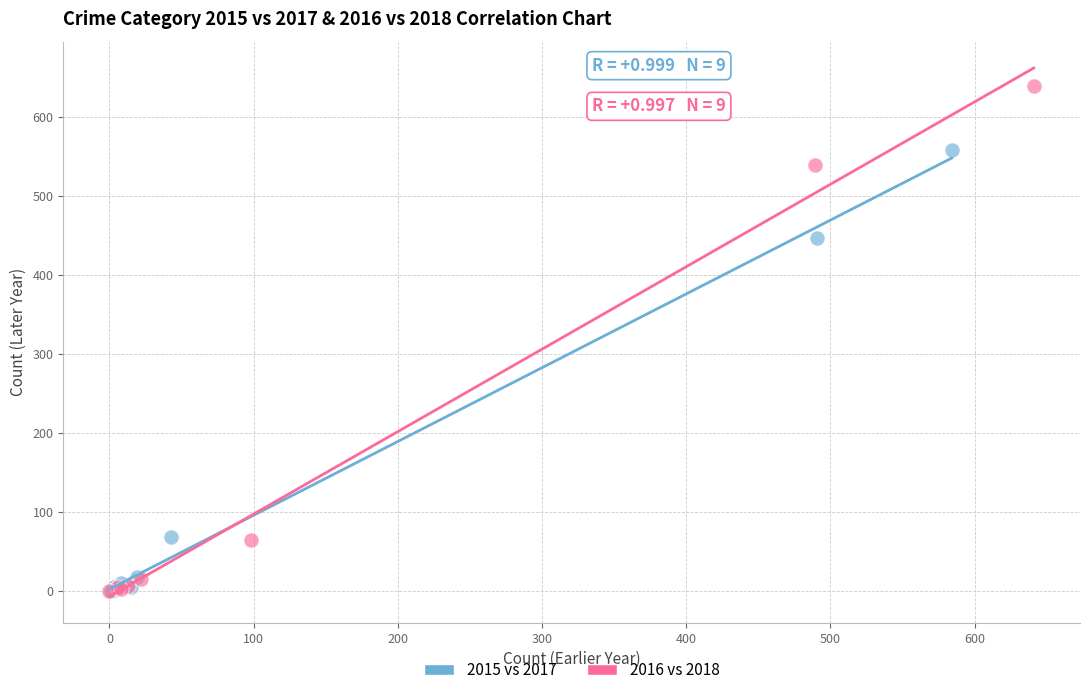

What are all the series names shown in the legend?

2015 vs 2017, 2016 vs 2018